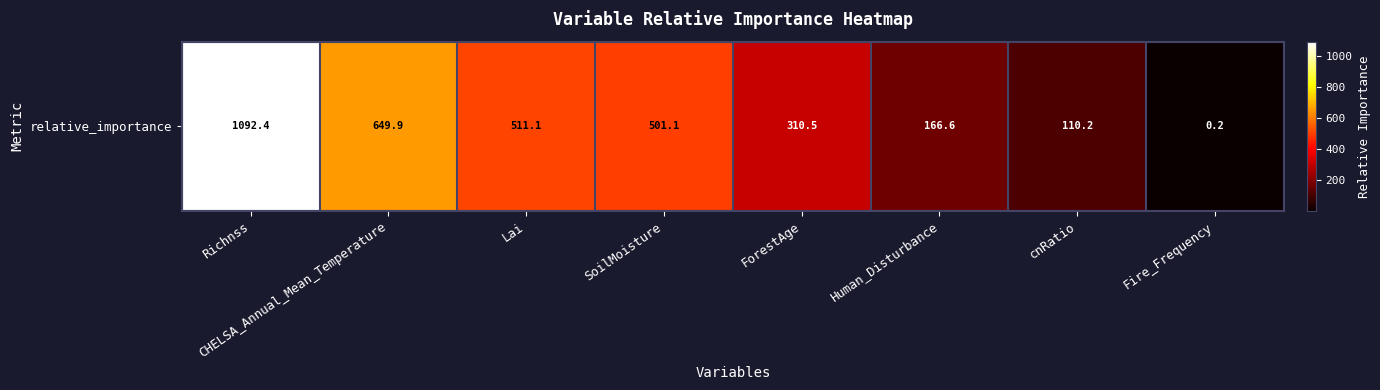

What is the greatest value displayed?

1092.4